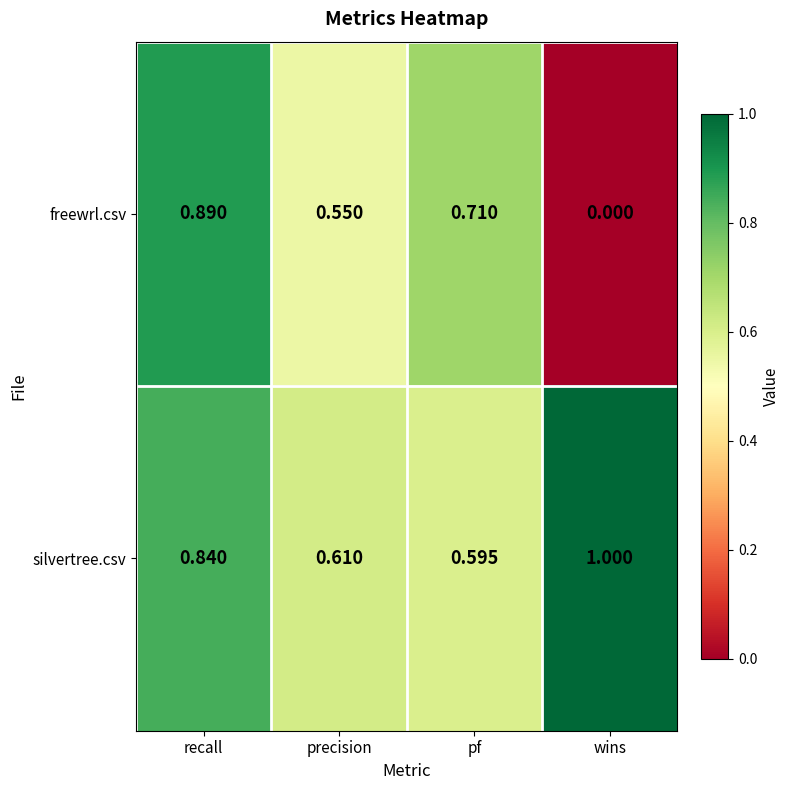

Which category has the lowest value in the silvertree.csv series?

pf